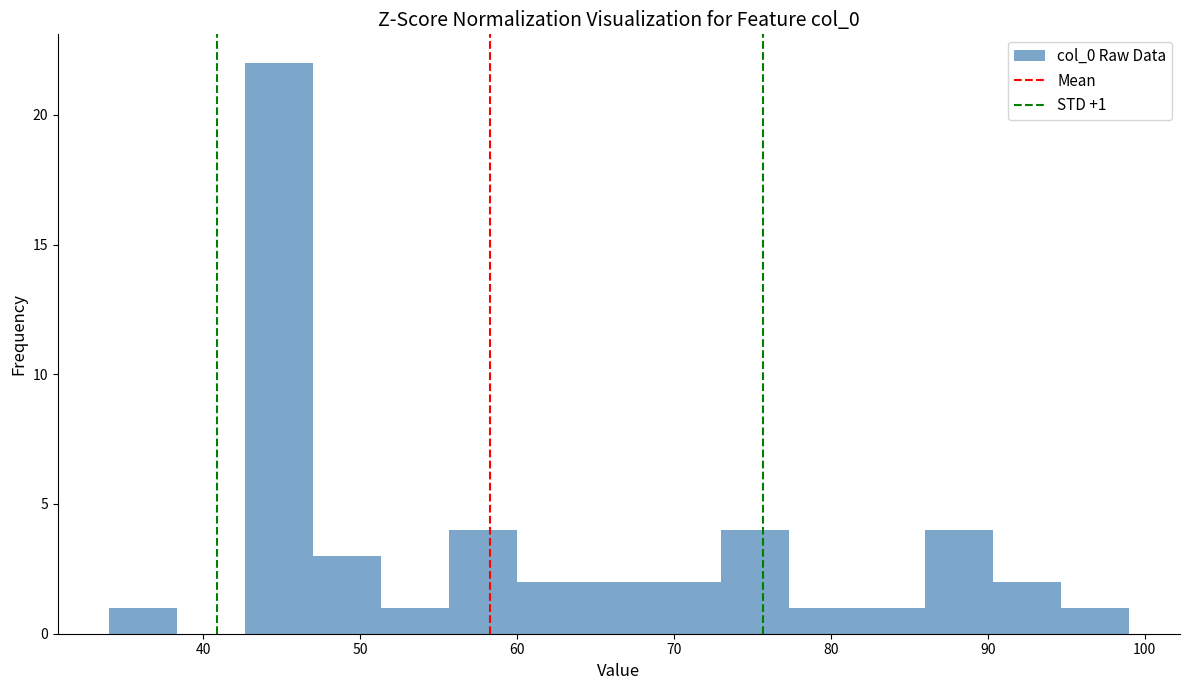

Over which range of the x-axis is the bar tallest?

43 to 47